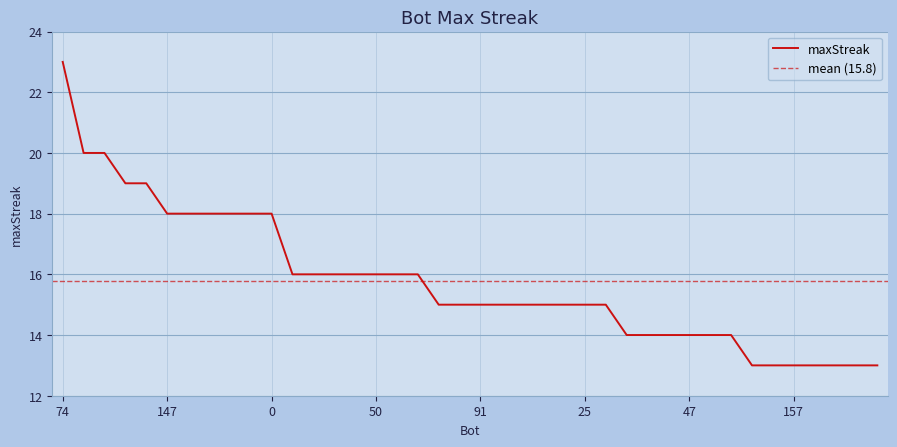

What is the lowest value of the maxStreak series?

13